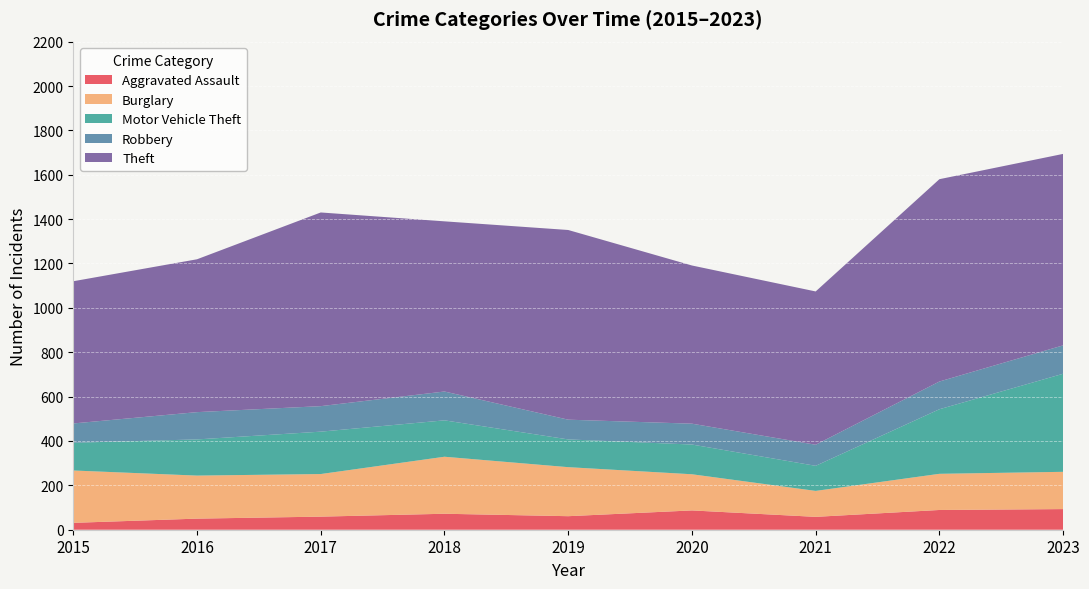

Reading left to right, transcribe all the data shown in this chart.

Aggravated Assault: 2015=31	2016=50	2017=59	2018=72	2019=61	2020=87	2021=58	2022=89	2023=93
Burglary: 2015=236	2016=194	2017=192	2018=257	2019=221	2020=163	2021=117	2022=163	2023=168
Motor Vehicle Theft: 2015=125	2016=163	2017=191	2018=164	2019=125	2020=134	2021=113	2022=291	2023=442
Robbery: 2015=87	2016=123	2017=115	2018=130	2019=89	2020=94	2021=95	2022=125	2023=128
Theft: 2015=641	2016=689	2017=873	2018=767	2019=855	2020=713	2021=691	2022=912	2023=863